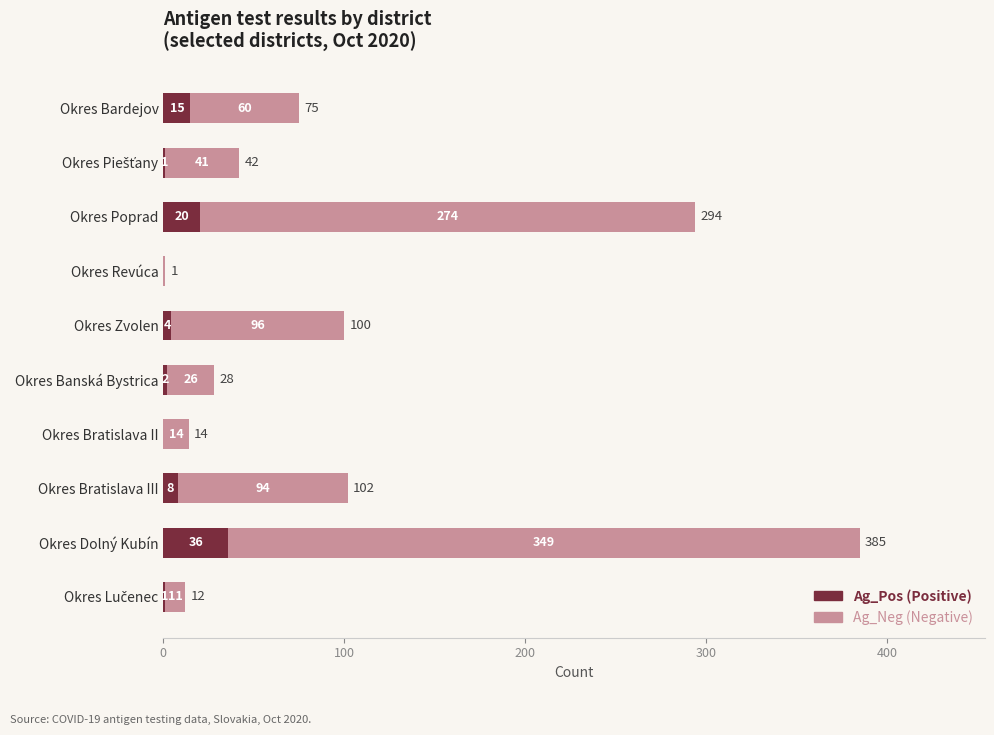

At which label is Ag_Pos (Positive) closest to 18?

Okres Poprad